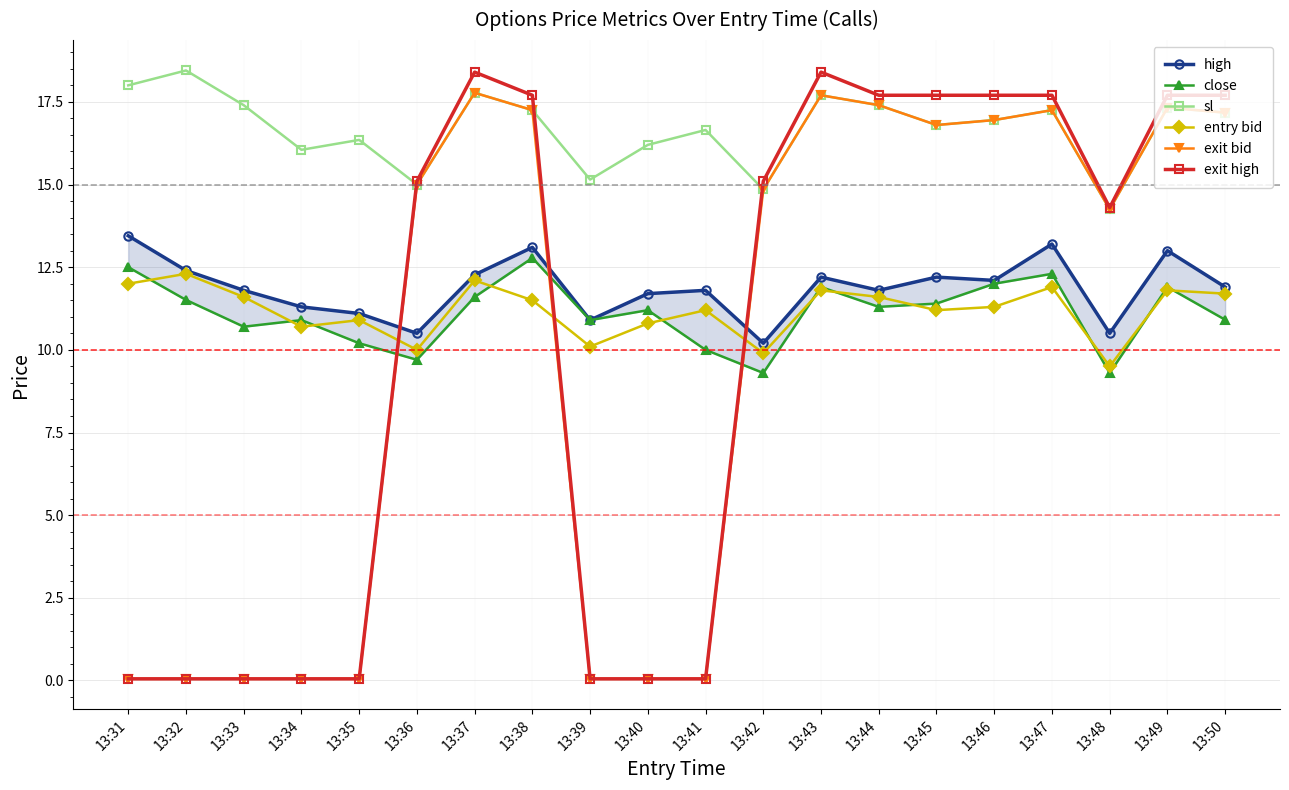

The value of exit bid at 13:42 is 20.3. True or false?

False